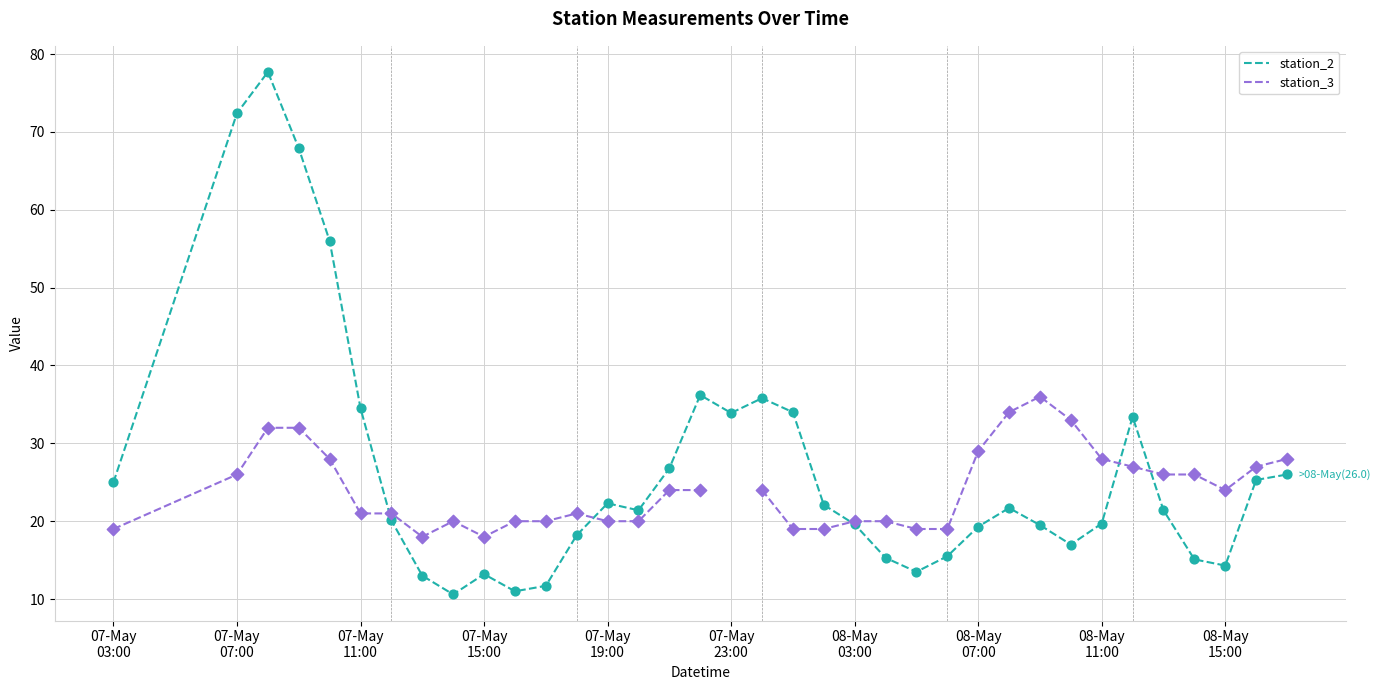

Which series has the largest Y range (max minus min)?

station_2